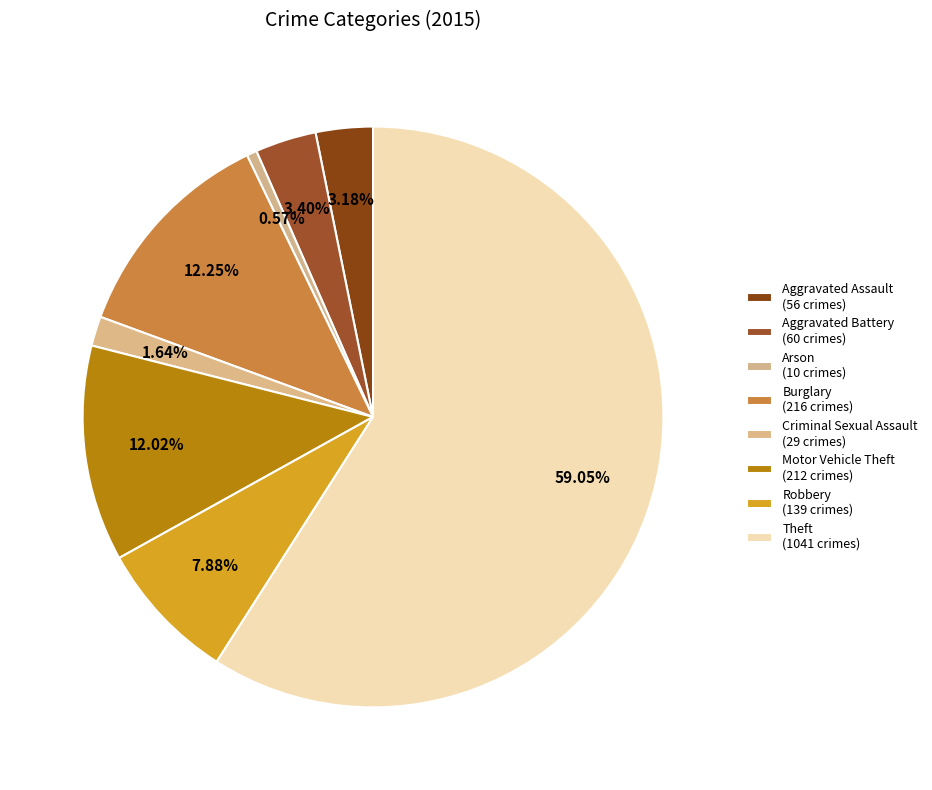

To the nearest percent, what is the difference between the largest and smallest slice percentages?

58%